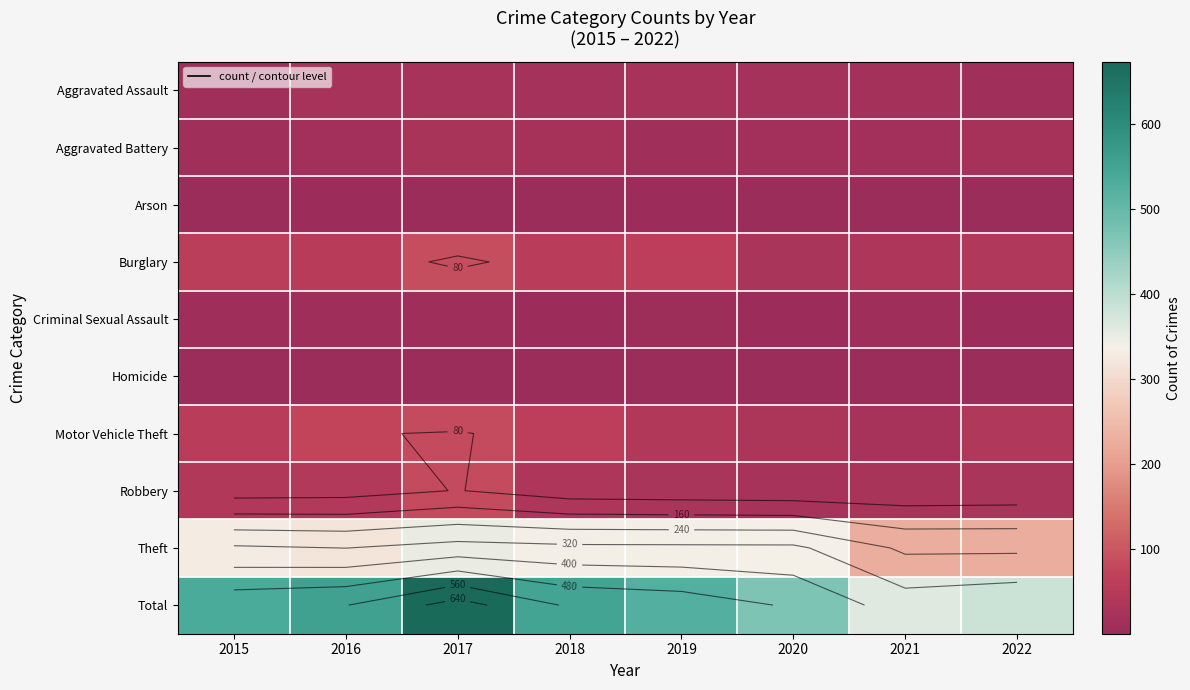

What is the spread (max minus min) of values at 2015?

532